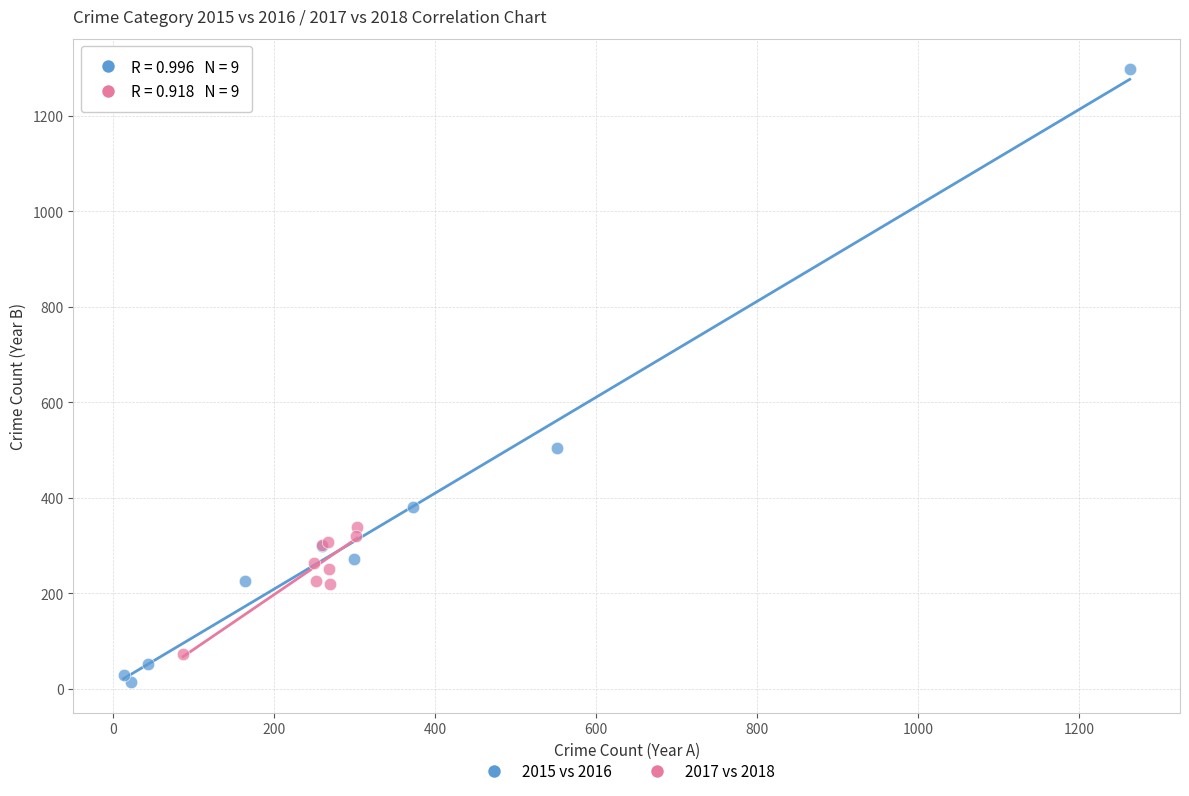

Which series has the widest spread of Y values?

2015 vs 2016